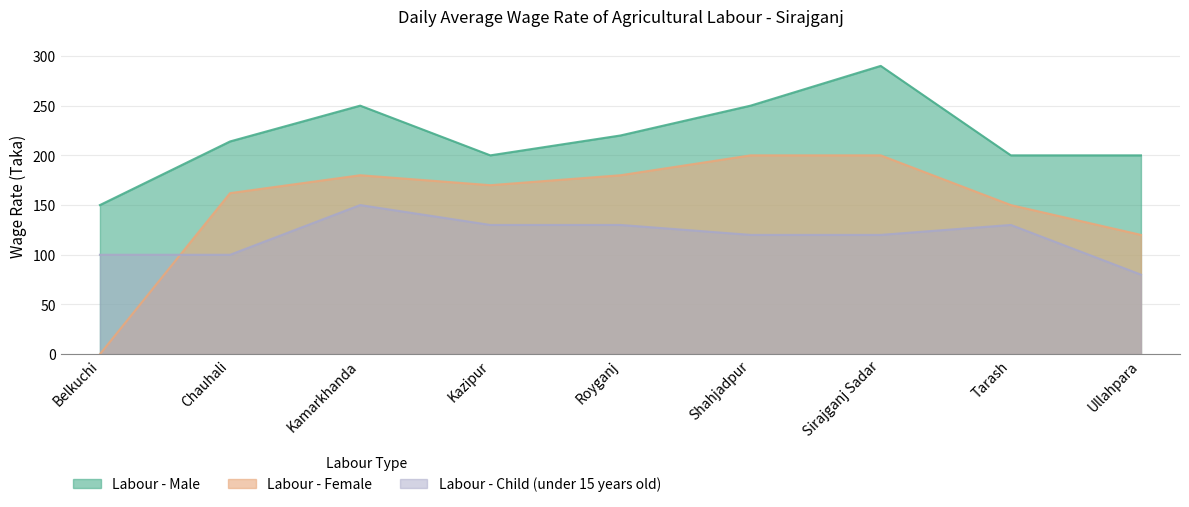

True or false: Labour - Female and Labour - Male intersect in this chart.

False